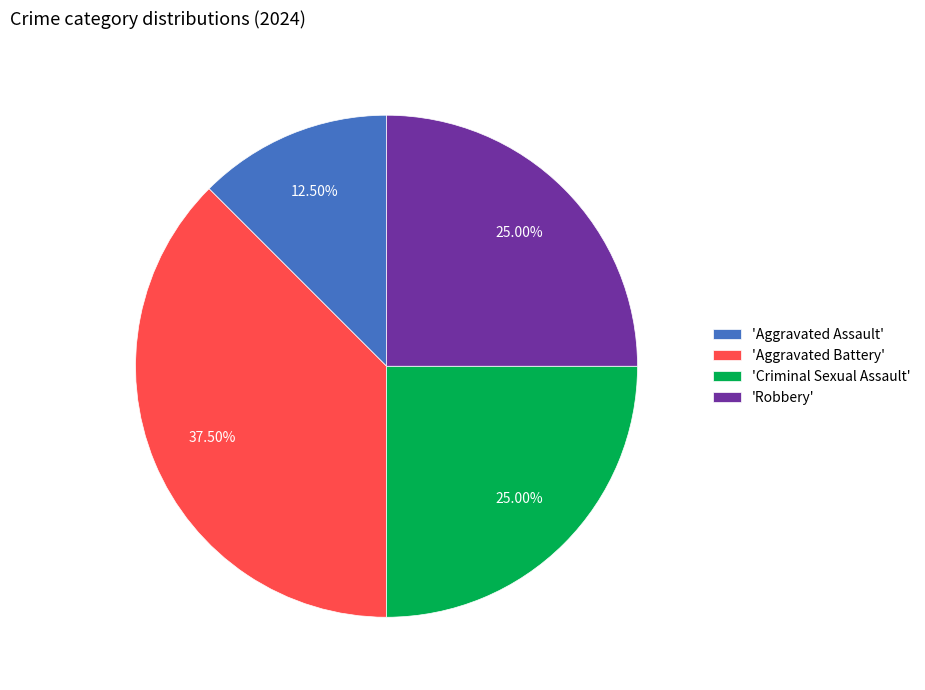

Is there a majority slice in this chart?

No